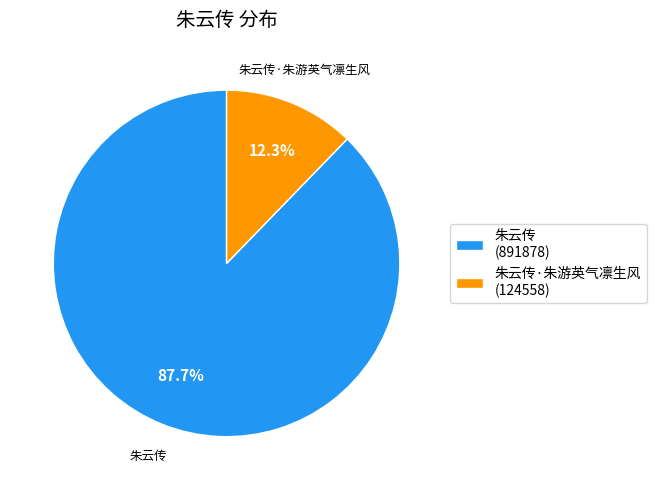

Rank the categories by value from highest to lowest.

朱云传, 朱云传·朱游英气凛生风